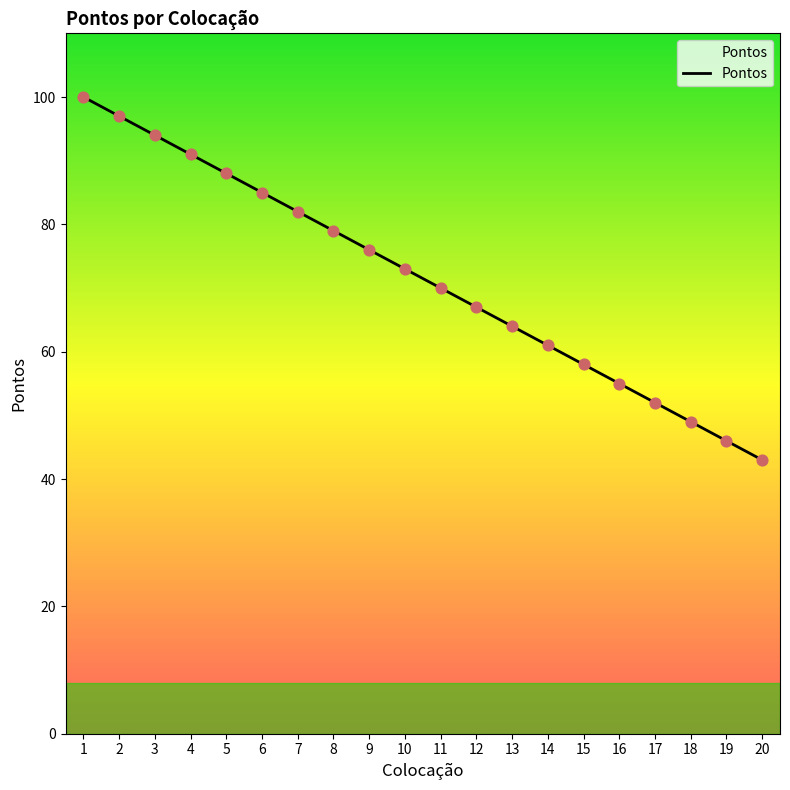

Between 18 and 20, which is larger?

18